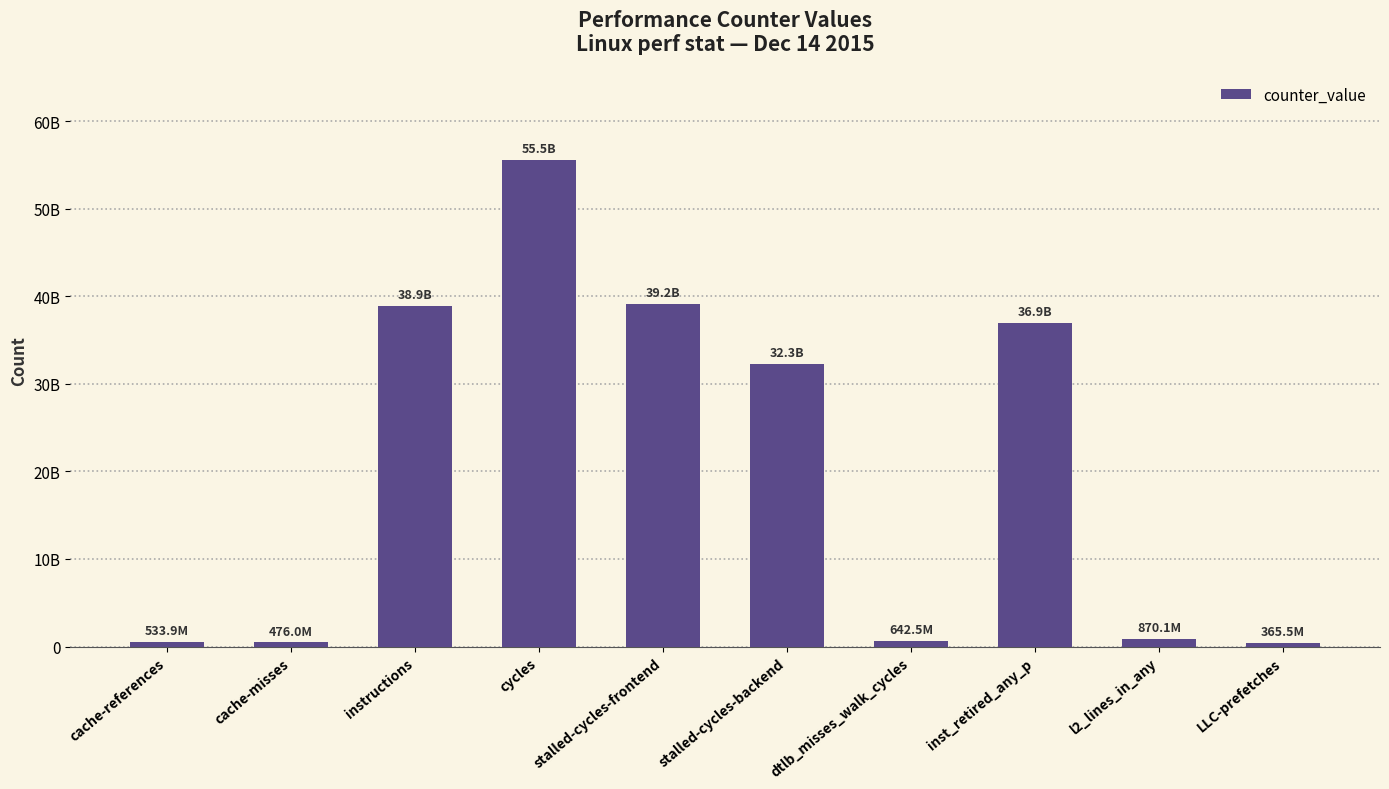

Are the bars horizontal?

No